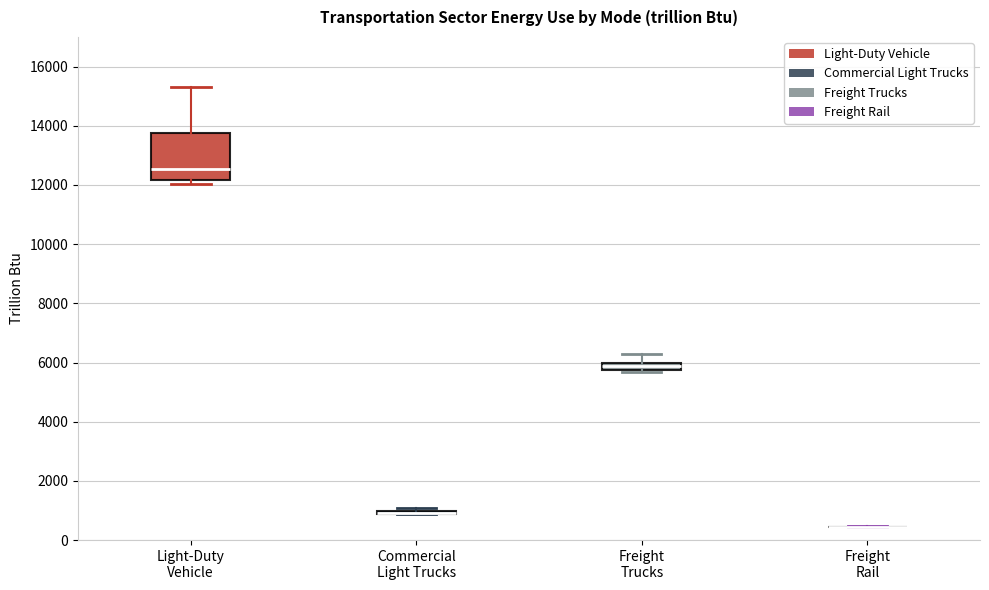

Where is the upper edge of the box for Freight Trucks on the y-axis? The values are not printed on the chart, so give them approximately, as read against the axis.

6000